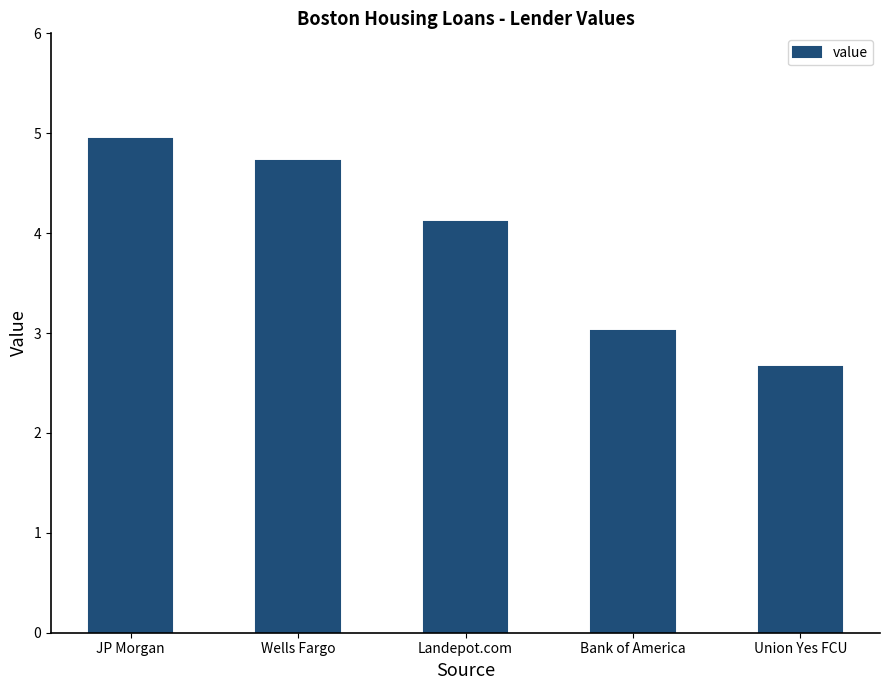

What is the label of the 4th bar from the left?

Bank of America